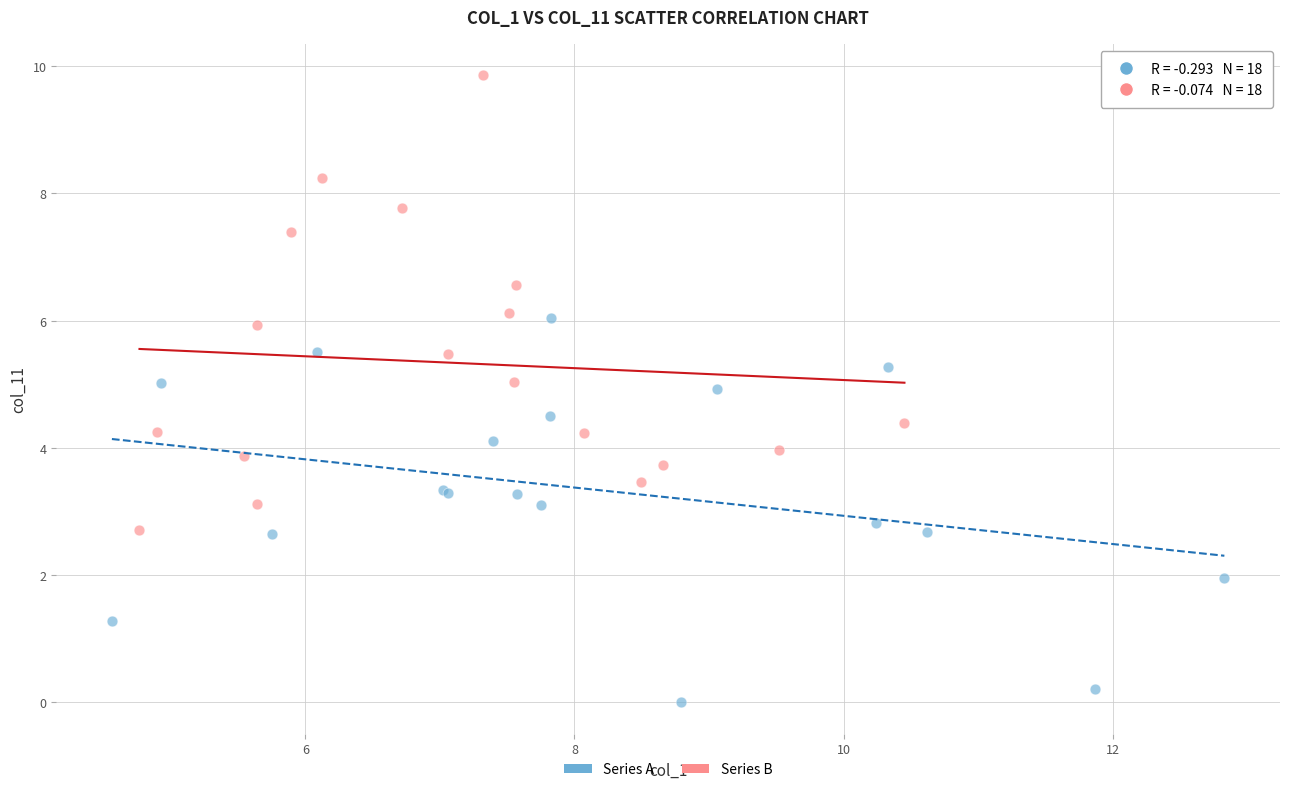

Which series contains the lowest Y value?

Series A